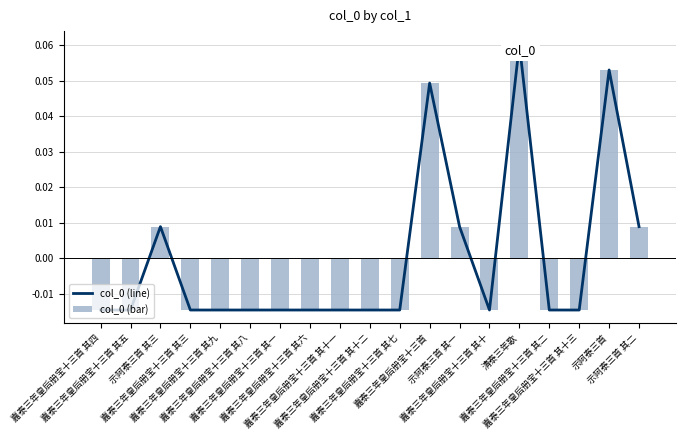

List the series in order of their peak value, highest first.

col_0 (line), col_0 (bar)